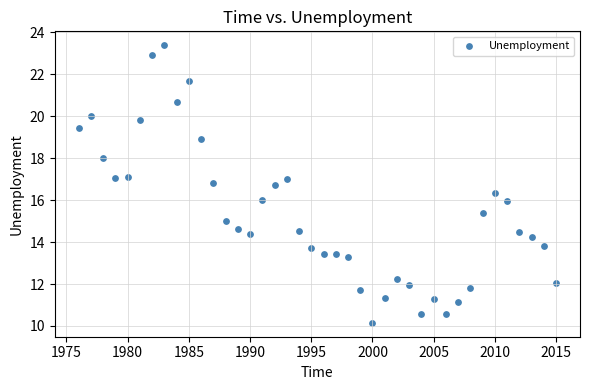

What is the range of Y values (max minus min)?

13.2